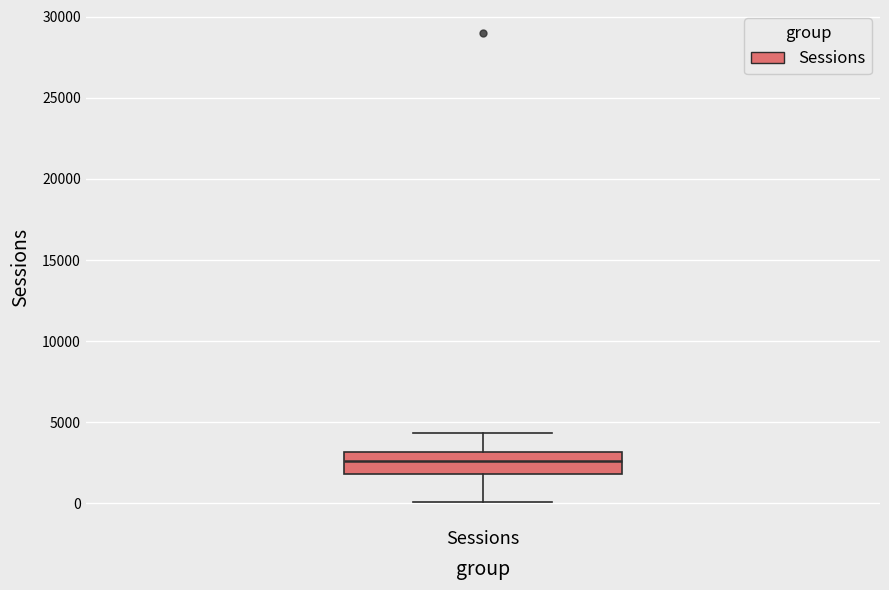

Read this box plot against the y-axis: the position of the median line, the range covered by the box, and the ends of both whiskers. The values are not printed on the chart, so give them approximately, as read against the axis.

median 2500, box 2000 to 3000, whiskers 0 to 4500